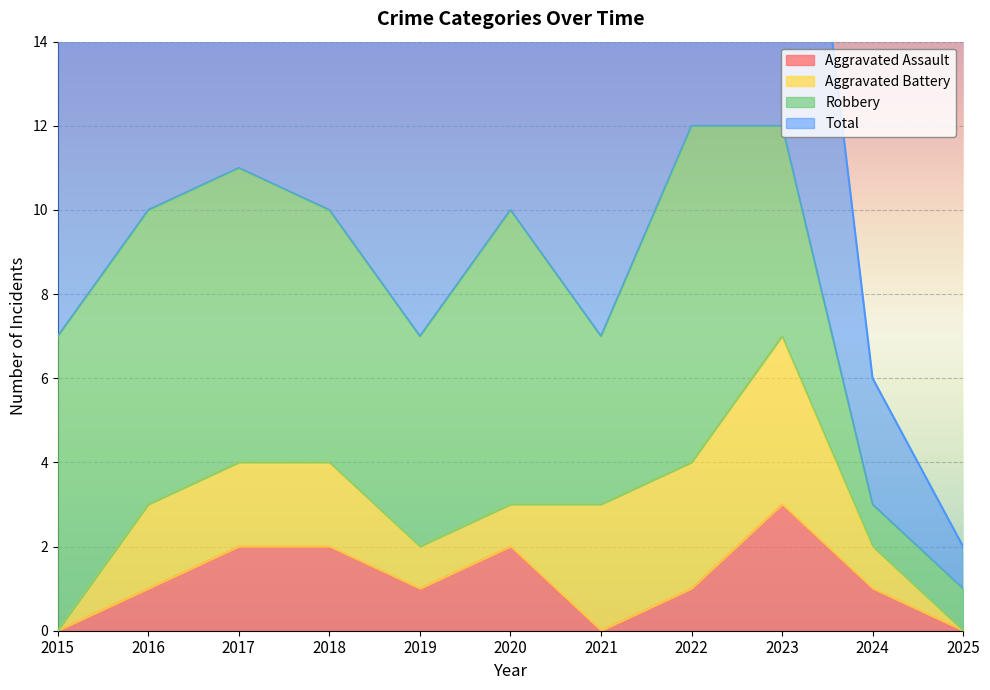

Where is the first local minimum for Total?

2019